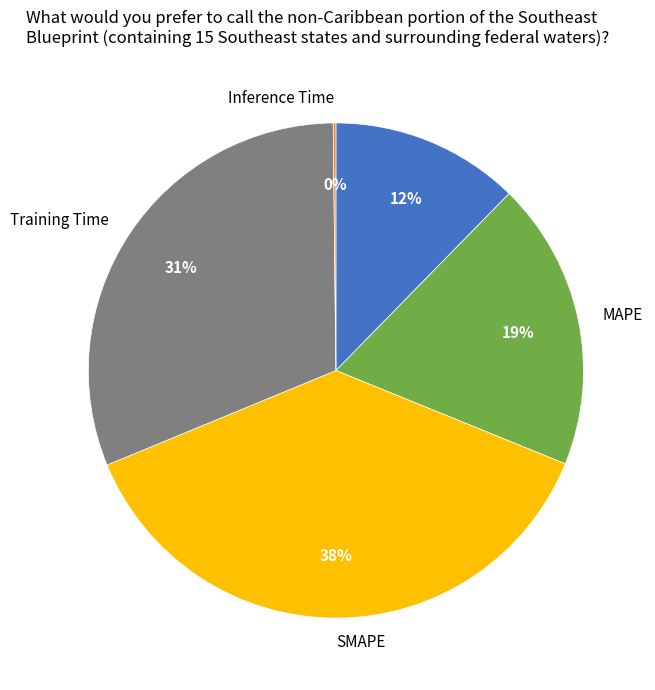

The MAPE slice represents 19% of the pie. True or false?

True